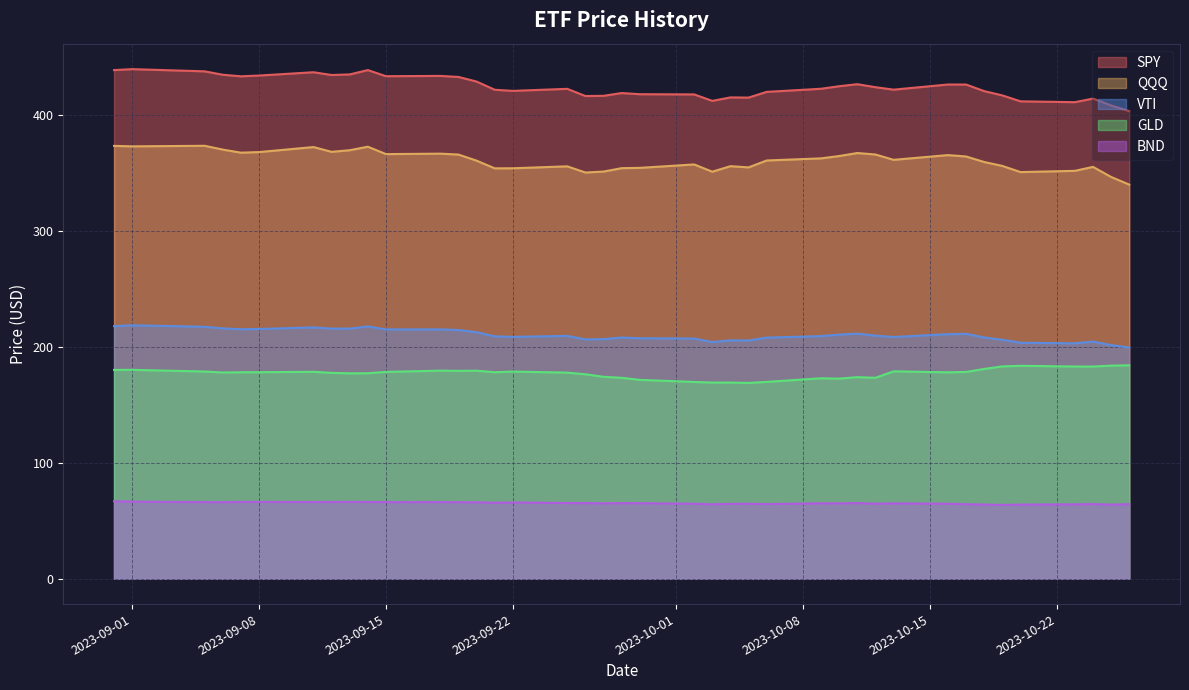

What are all the series names shown in the legend?

SPY, QQQ, VTI, GLD, BND